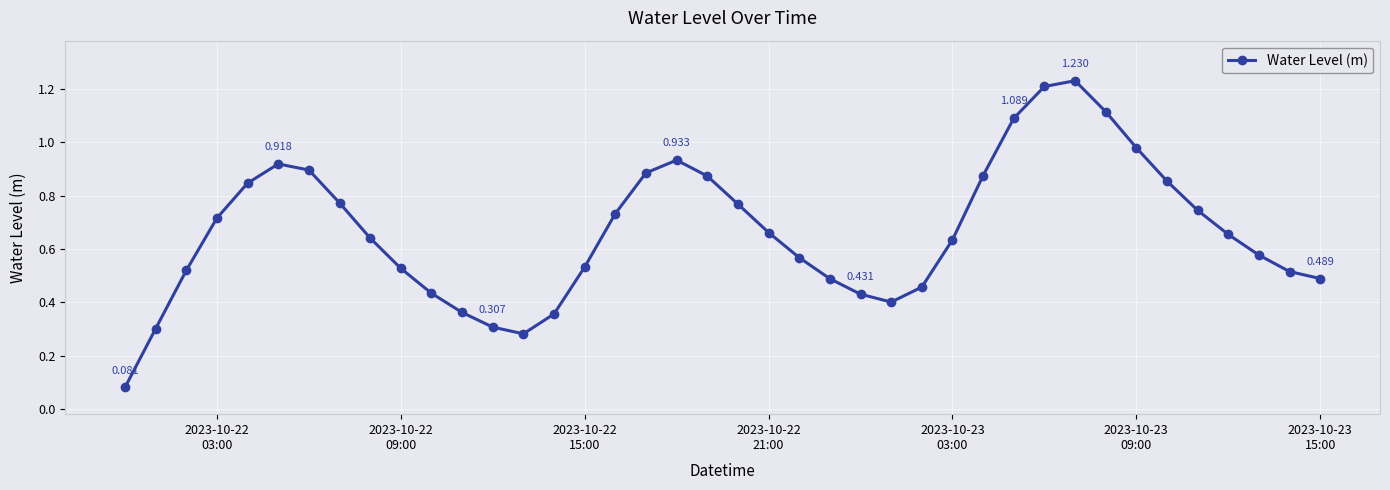

True or false: there are more than 1 points higher than both neighbors.

True